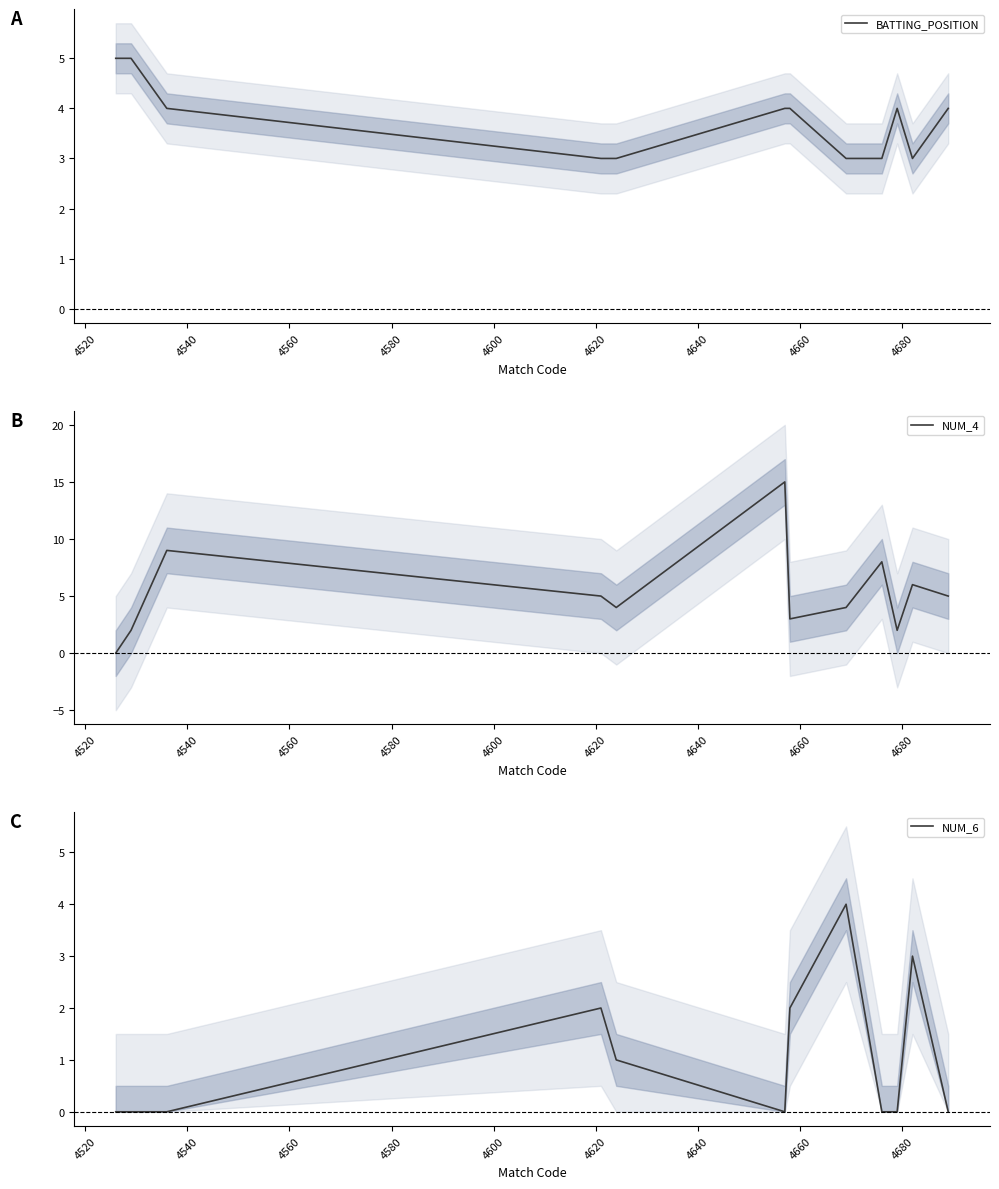

Which series has the largest total across all categories?

NUM_4